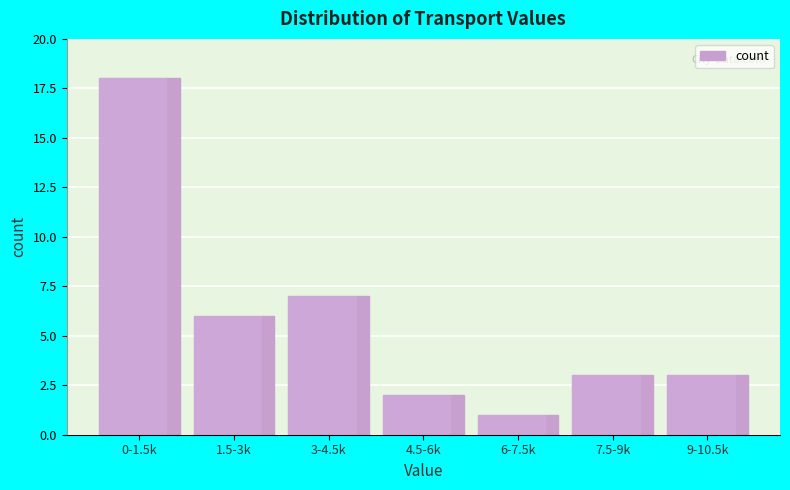

Reading left to right, transcribe all the data shown in this chart.

18	6	7	2	1	3	3